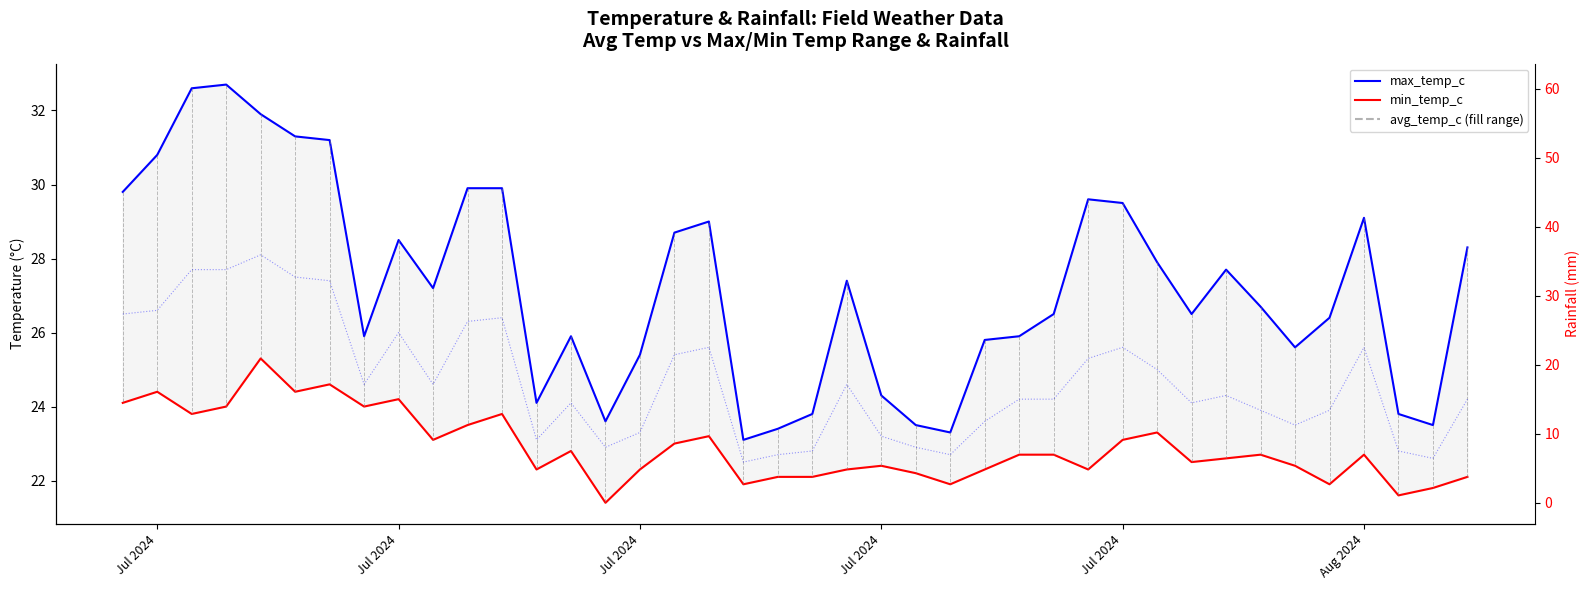

True or false: rainfall_mm and max_temp_c intersect in this chart.

True